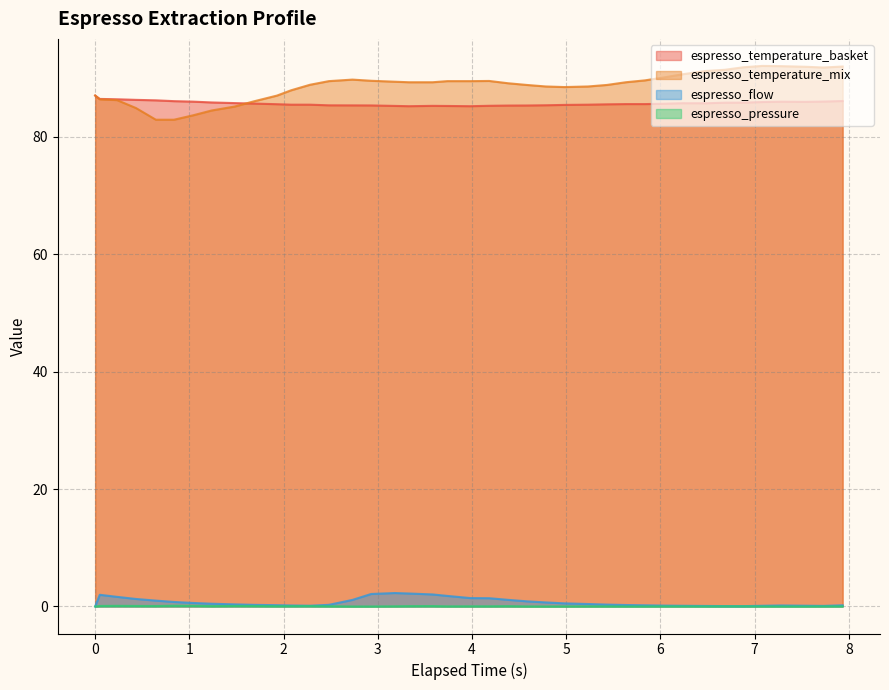

Which series has the largest range (max minus min)?

espresso_temperature_mix